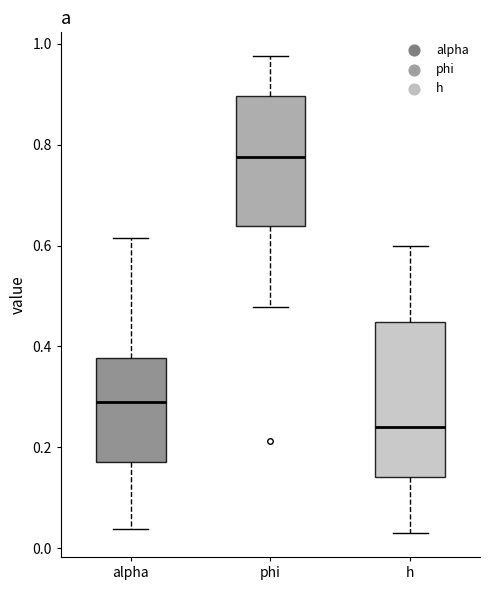

Comparing the boxes themselves (not the whiskers), which one is the tallest?

h